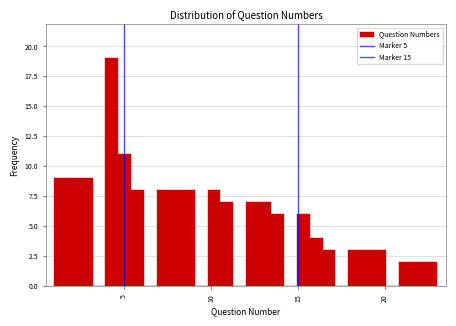

Around what value on the x-axis is the tallest bar? Give the approximate position of its centre, as read against the axis.

4.5